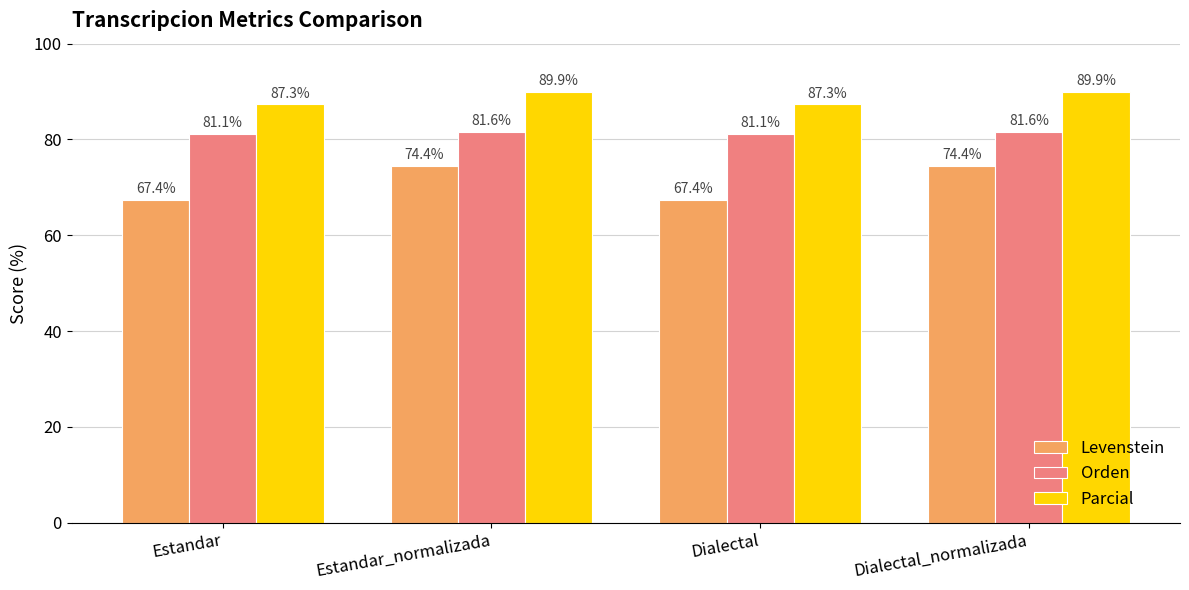

What position from the left is Dialectal?

3